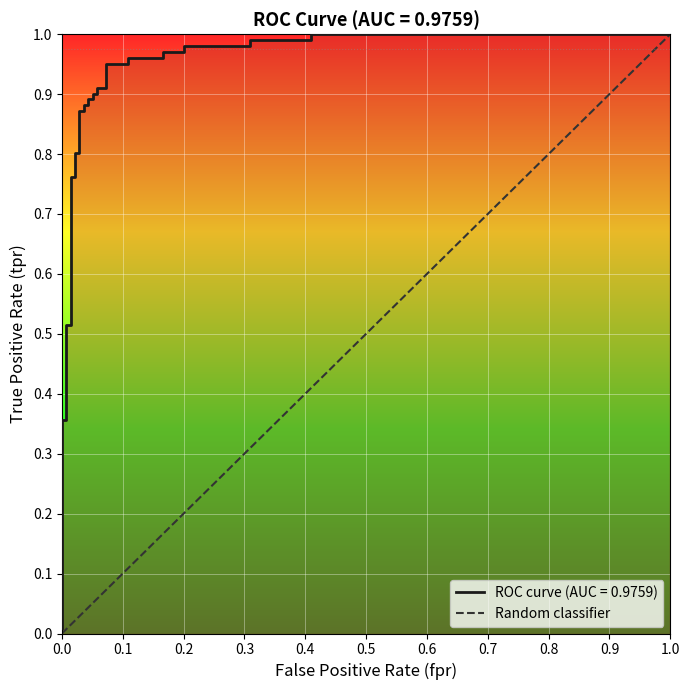

What is the value of the 2nd point from the left?

1